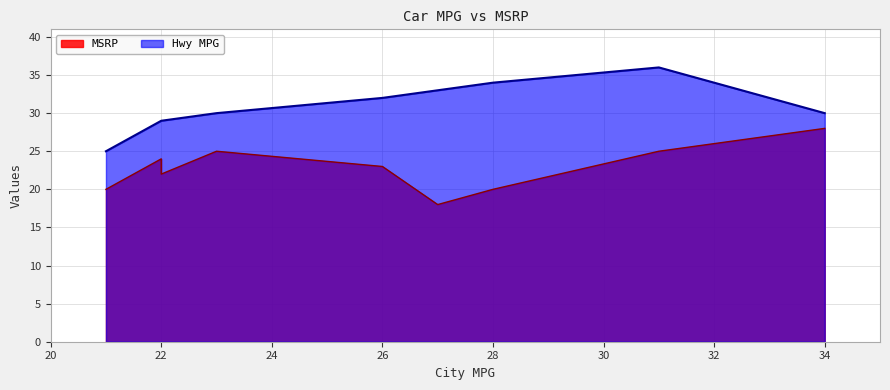

What is the label of the 2nd point from the left?

Honda HRV